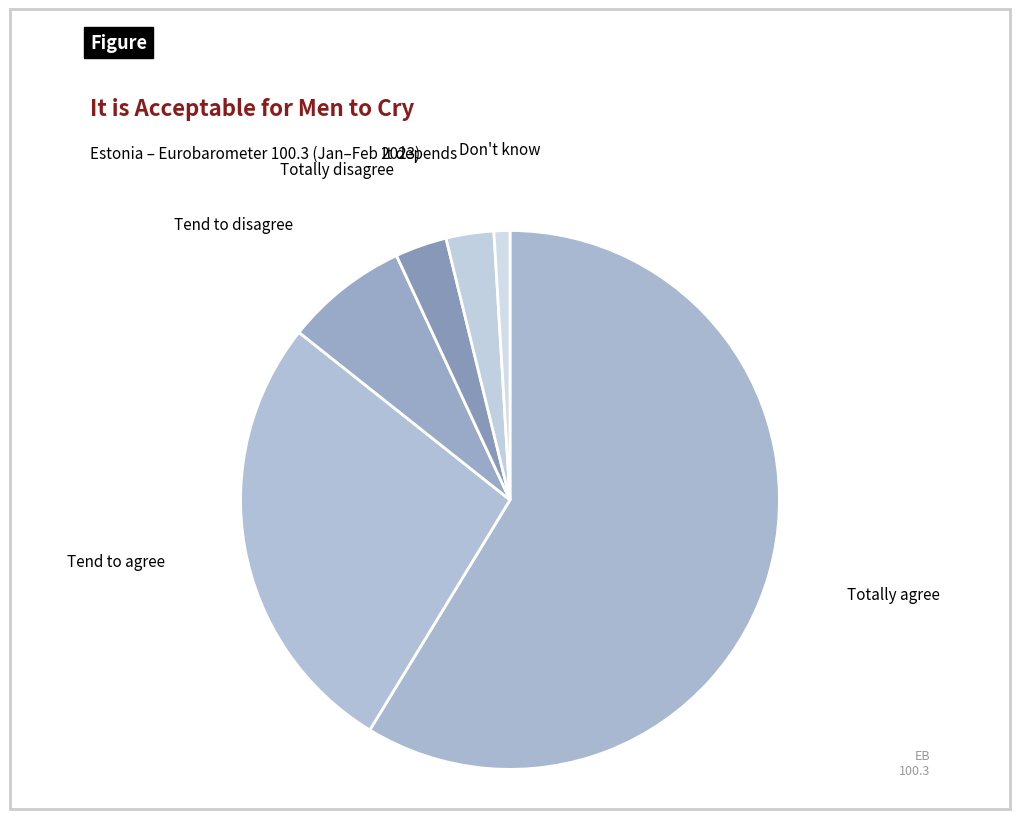

Does Don't know represent more than half of the total?

No